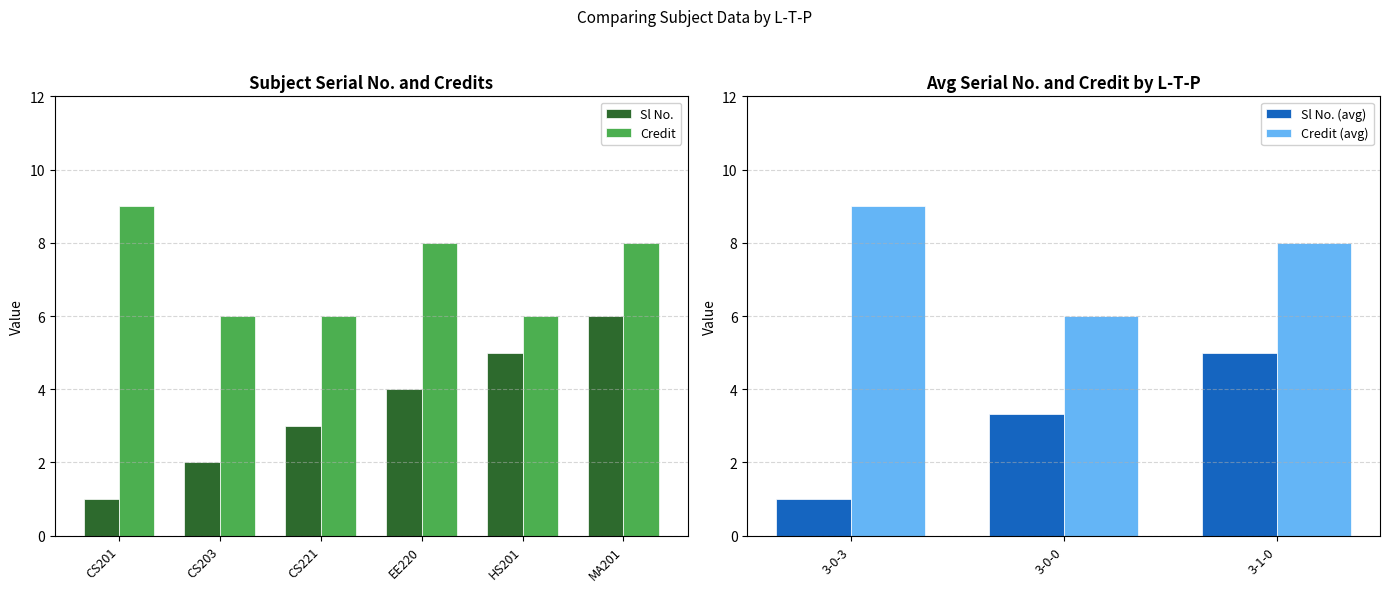

At how many categories does at least one series exceed 2?

6